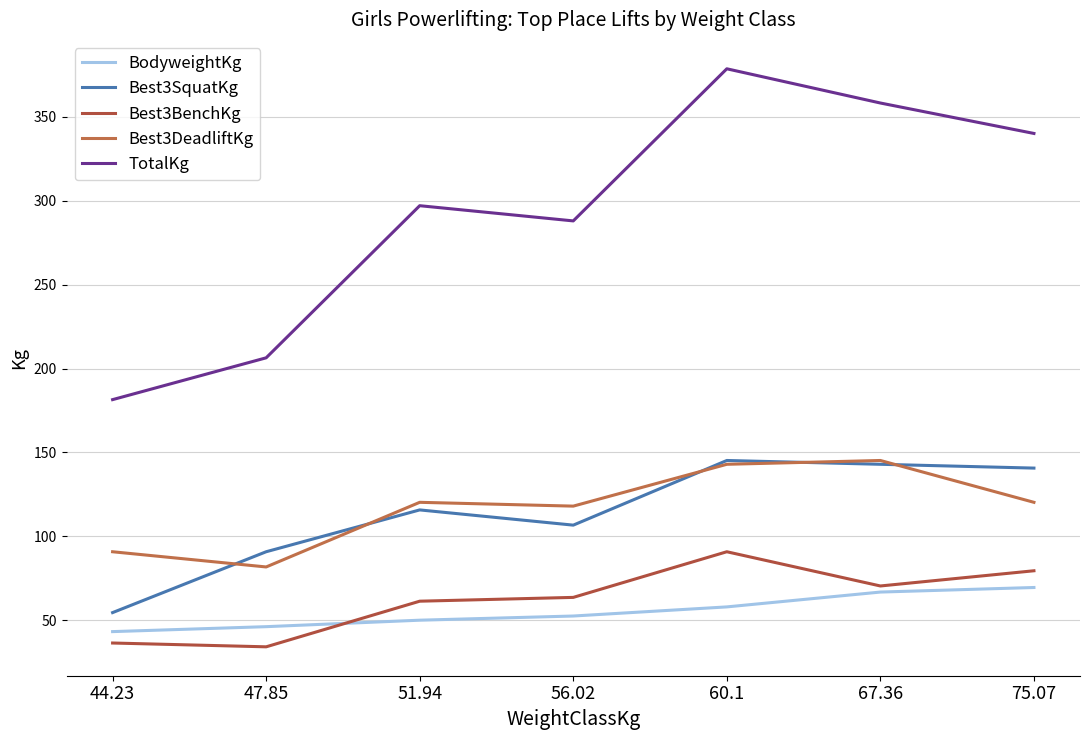

True or false: Best3SquatKg has a value of 30.1 at 60.1.

False